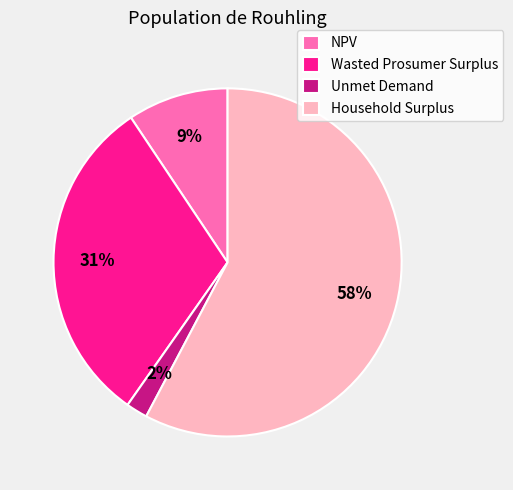

Between Unmet Demand and NPV, which is larger?

NPV